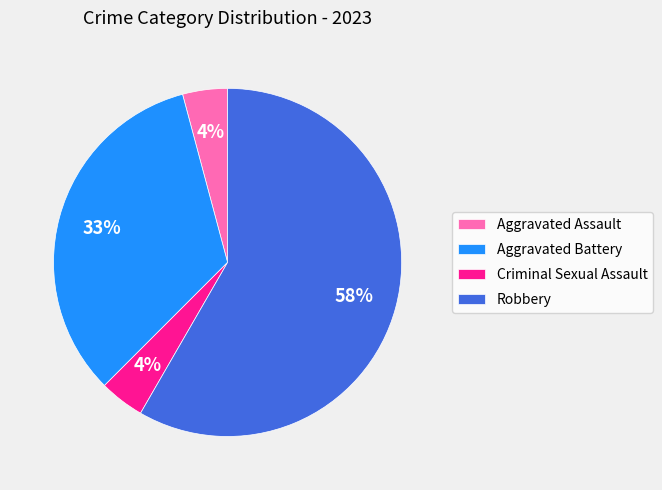

Is there any slice that represents more than half of the pie?

Yes